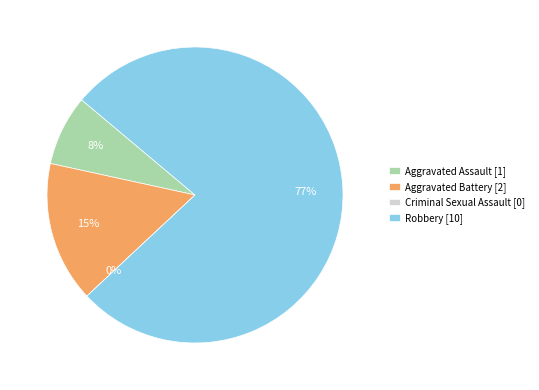

Which slice represents more than half of the pie?

Robbery